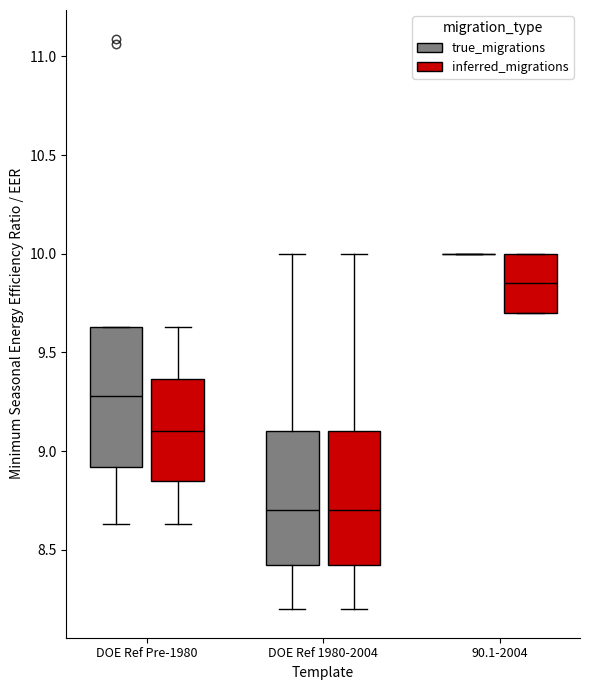

Reading left to right, read every box against the y-axis: the position of its median line, the range the box covers, and the ends of its whiskers. The values are not printed on the chart, so give them approximately, as read against the axis.

DOE Ref Pre-1980 (true_migrations): median 9.30, box 8.90 to 9.65, whiskers 8.65 to 9.65
DOE Ref Pre-1980 (inferred_migrations): median 9.10, box 8.85 to 9.35, whiskers 8.65 to 9.65
DOE Ref 1980-2004 (true_migrations): median 8.70, box 8.45 to 9.10, whiskers 8.20 to 10.00
DOE Ref 1980-2004 (inferred_migrations): median 8.70, box 8.45 to 9.10, whiskers 8.20 to 10.00
90.1-2004 (true_migrations): box collapsed to a line at 10.00, whiskers 10.00 to 10.00
90.1-2004 (inferred_migrations): median 9.85, box 9.70 to 10.00, whiskers 9.70 to 10.00